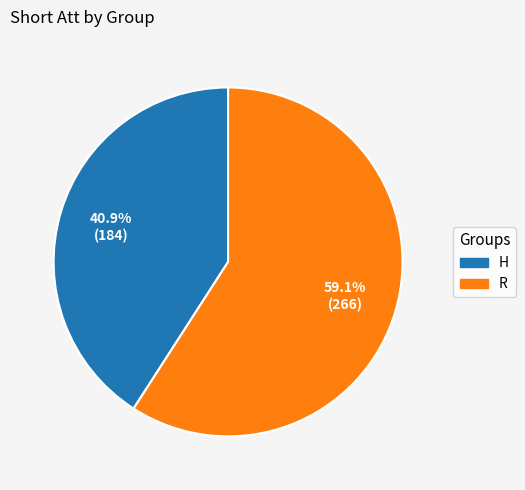

What percentage is the R slice, to the nearest percent?

59%